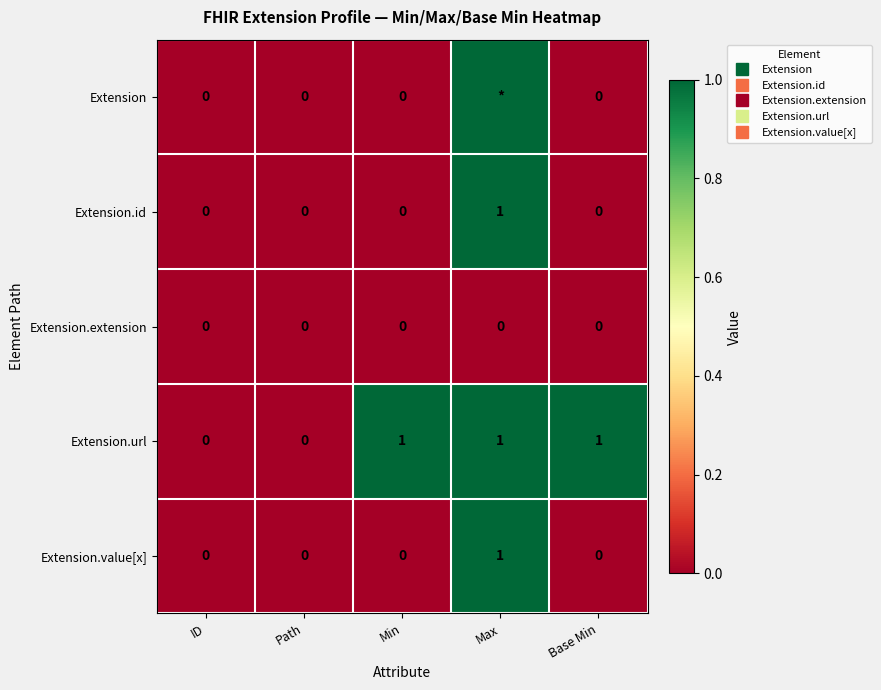

The Extension.value[x] series shows 0 at ID. True or false?

True